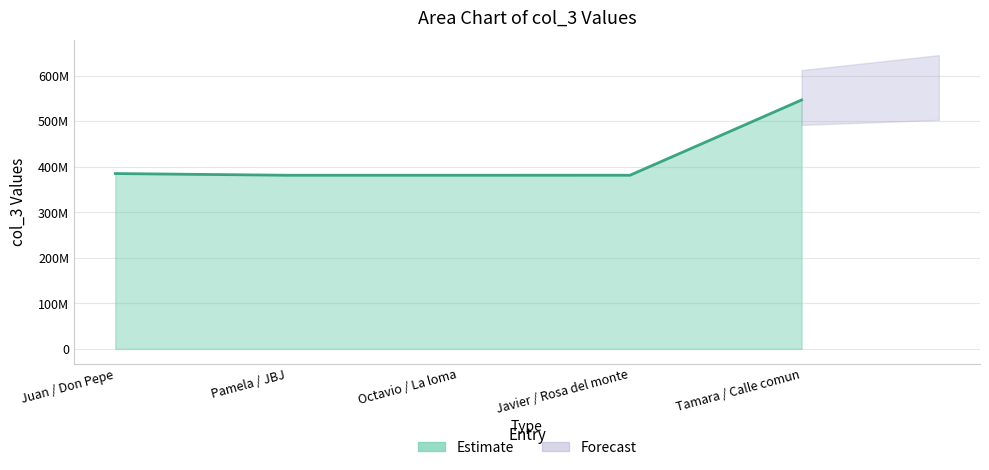

Rank the categories by value from lowest to highest.

Octavio / La loma, Pamela / JBJ, Javier / Rosa del monte, Juan / Don Pepe, Tamara / Calle comun